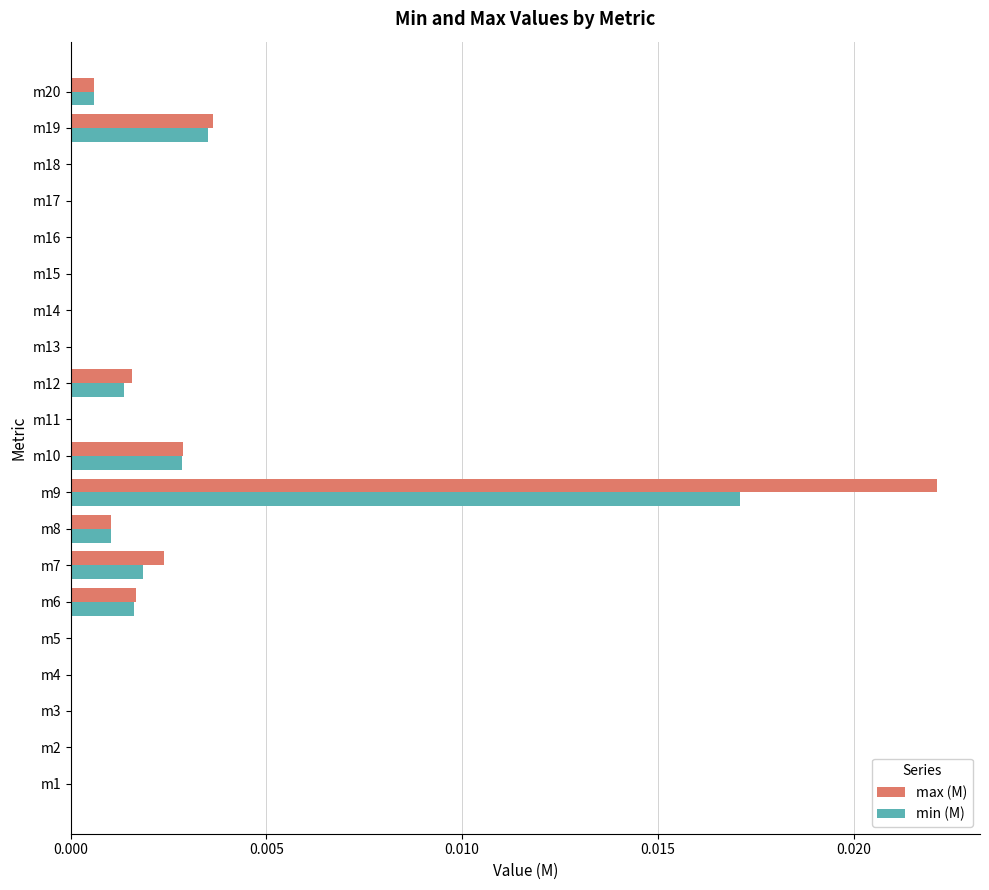

Is the value of max (M) at m4 greater than the value of min (M) at m8?

No